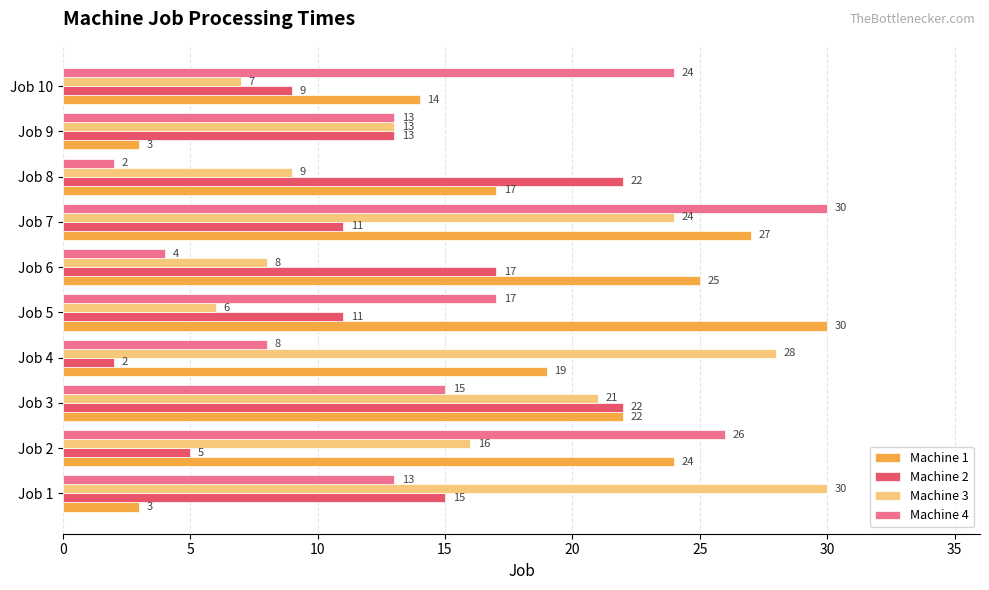

True or false: Machine 3 has a value of 11 at Job 6.

False